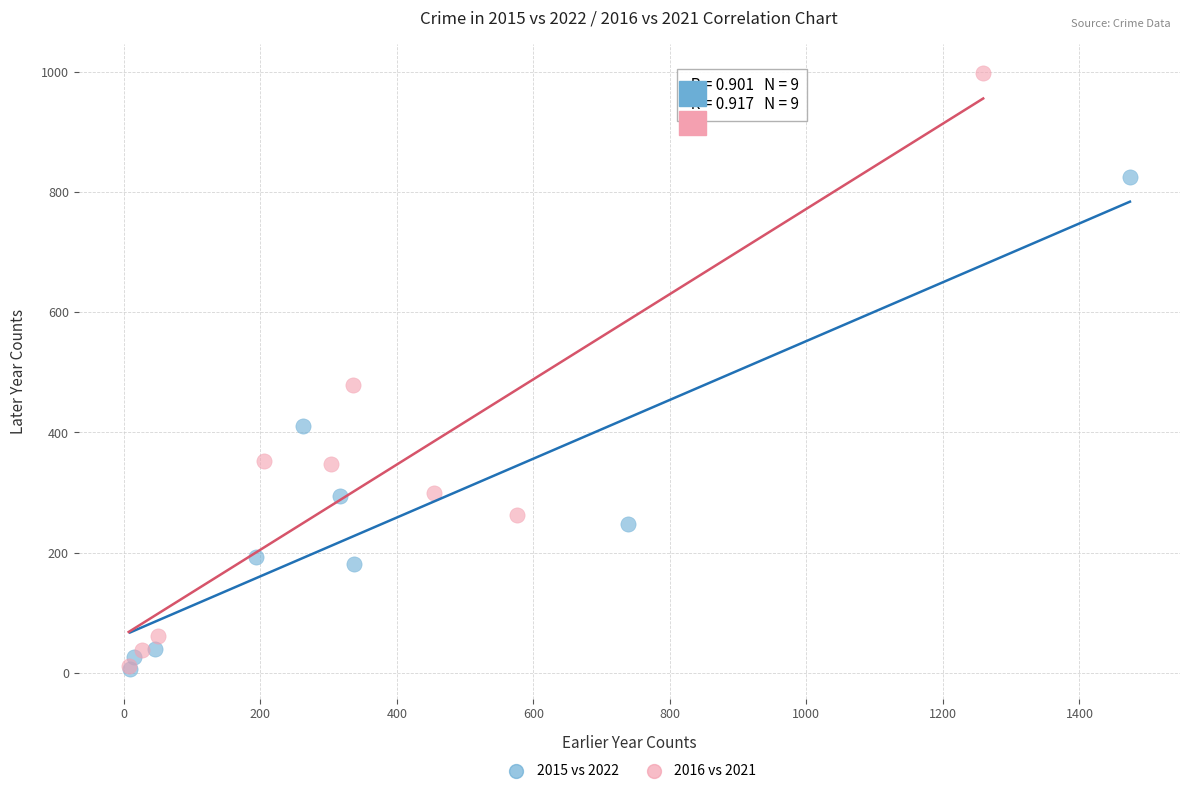

Which series has the largest Y range (max minus min)?

2016 vs 2021